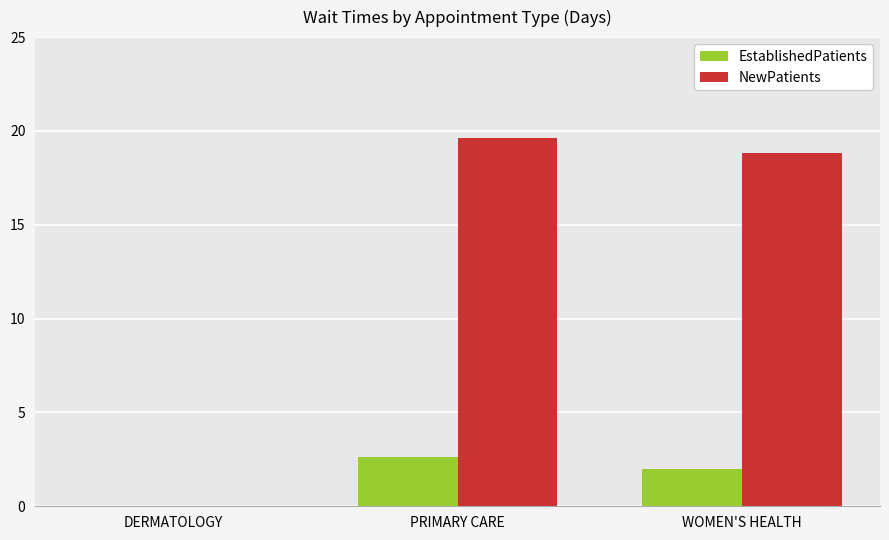

Which series changed the most between DERMATOLOGY and WOMEN'S HEALTH?

NewPatients